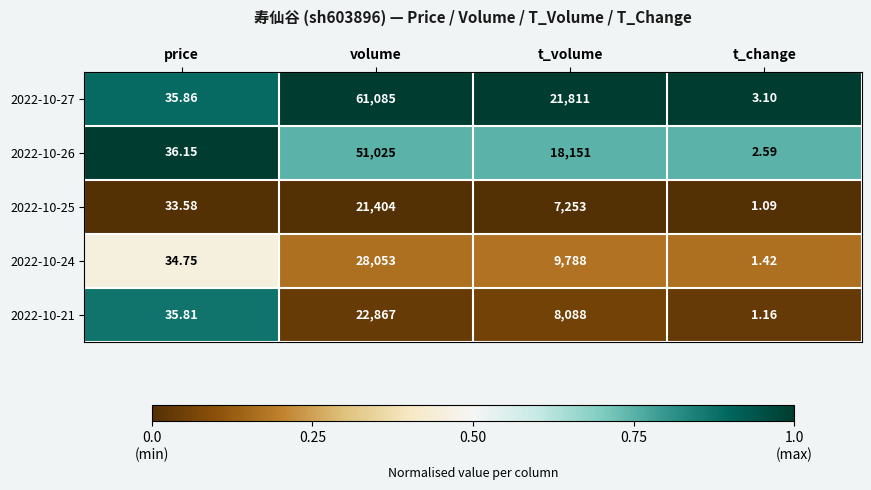

What is the maximum value shown in the chart?

61085.0